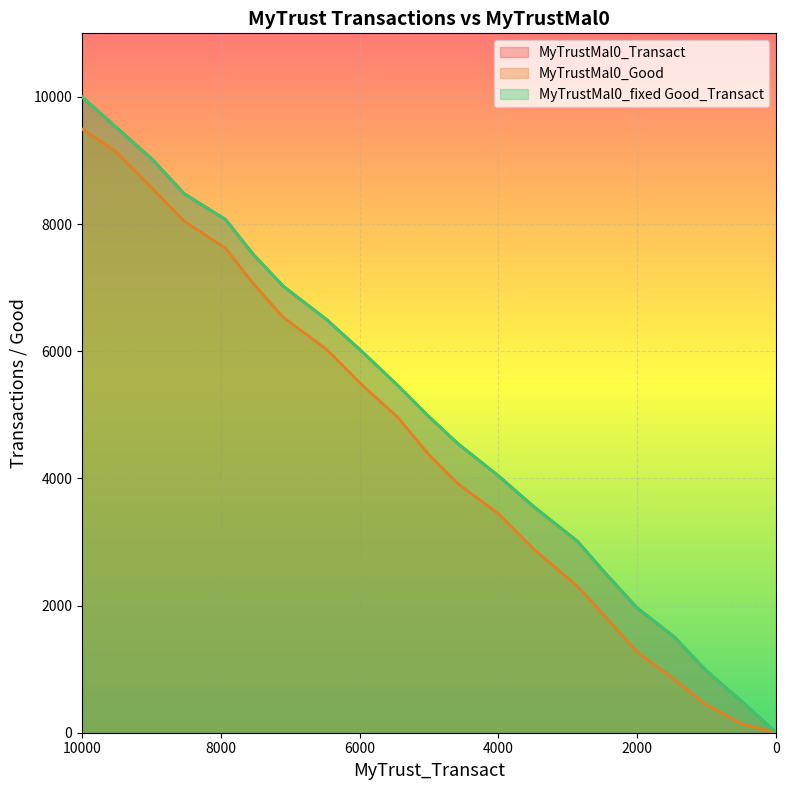

Which series has the largest total across all categories?

MyTrustMal0_Transact